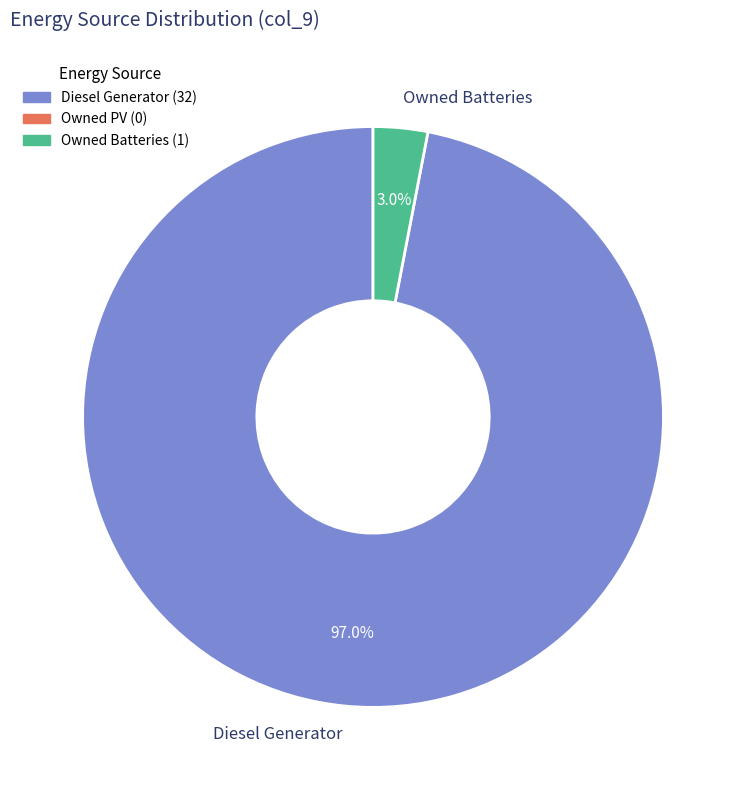

Which has a higher value, Diesel Generator or Owned Batteries?

Diesel Generator